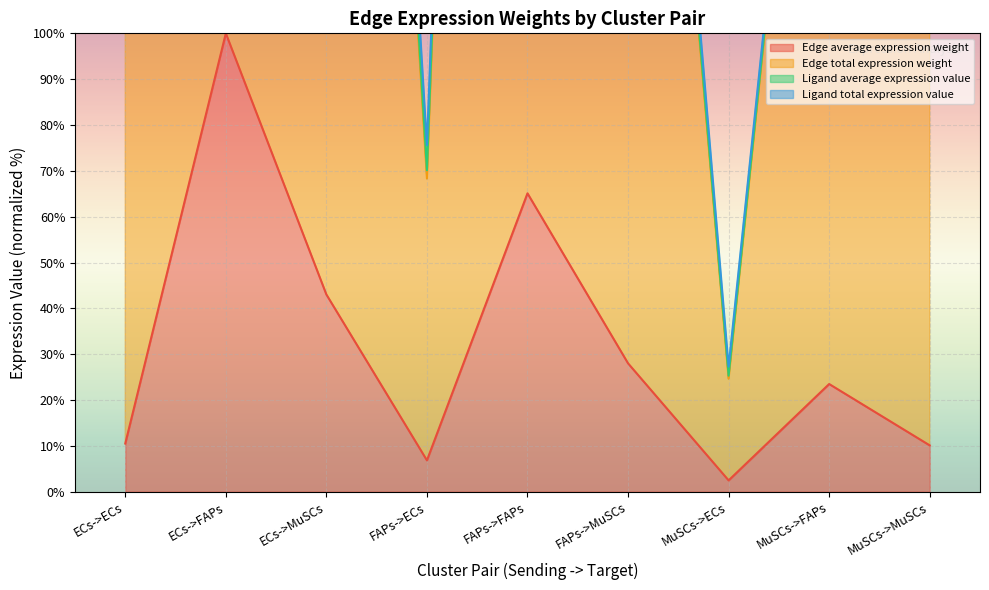

At which category does the chart reach its minimum across all series?

MuSCs->ECs